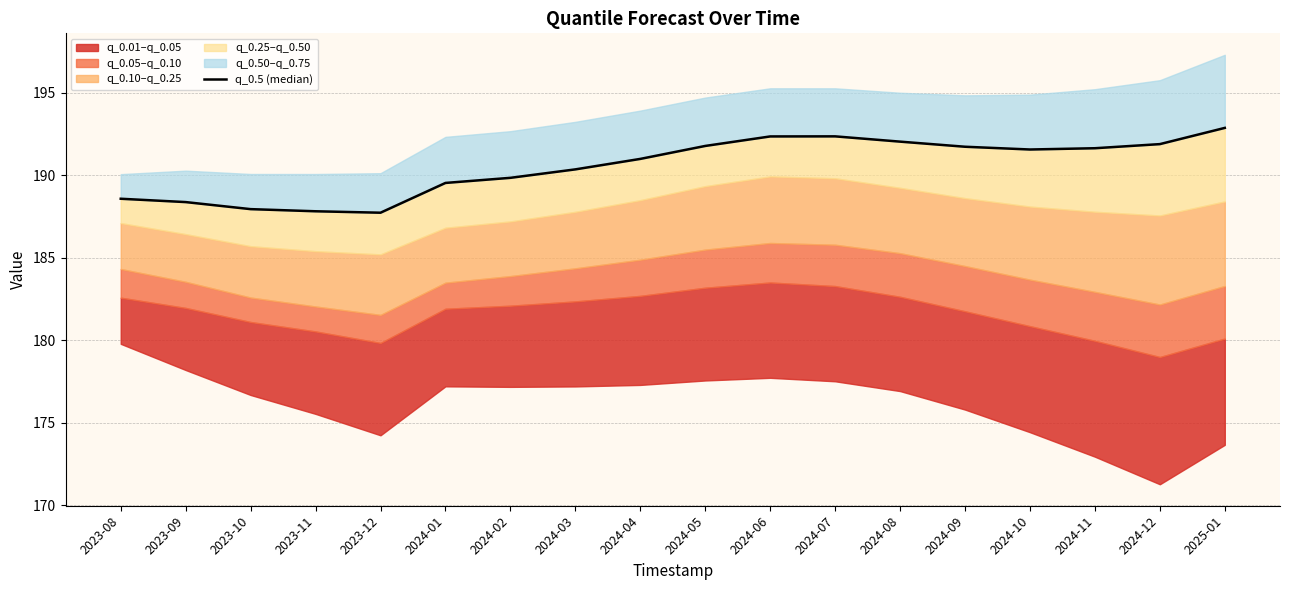

List the labels in order of value, largest first.

2025-01, 2024-07, 2024-06, 2024-08, 2024-12, 2024-05, 2024-09, 2024-11, 2024-10, 2024-04, 2024-03, 2024-02, 2024-01, 2023-08, 2023-09, 2023-10, 2023-11, 2023-12